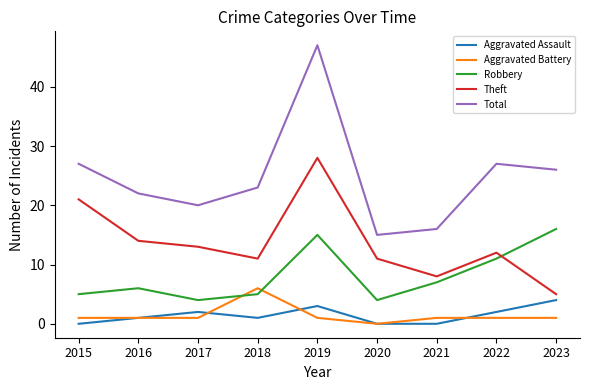

Reading left to right, transcribe all the data shown in this chart.

Aggravated Assault: 0	1	2	1	3	0	0	2	4
Aggravated Battery: 1	1	1	6	1	0	1	1	1
Robbery: 5	6	4	5	15	4	7	11	16
Theft: 21	14	13	11	28	11	8	12	5
Total: 27	22	20	23	47	15	16	27	26